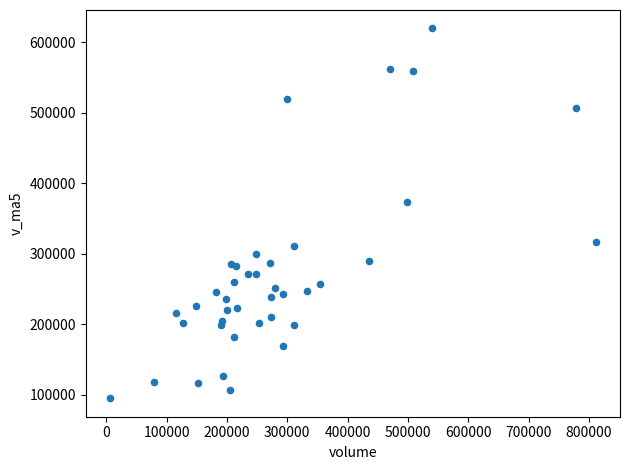

What Y value in the scatter plot is closest to 357577?

374091.7